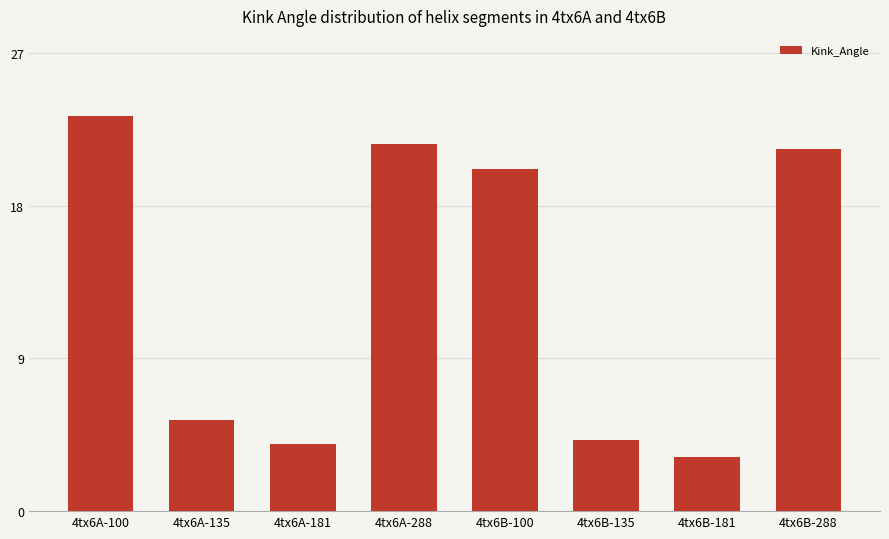

What is the value of the 8th bar from the left?

21.3